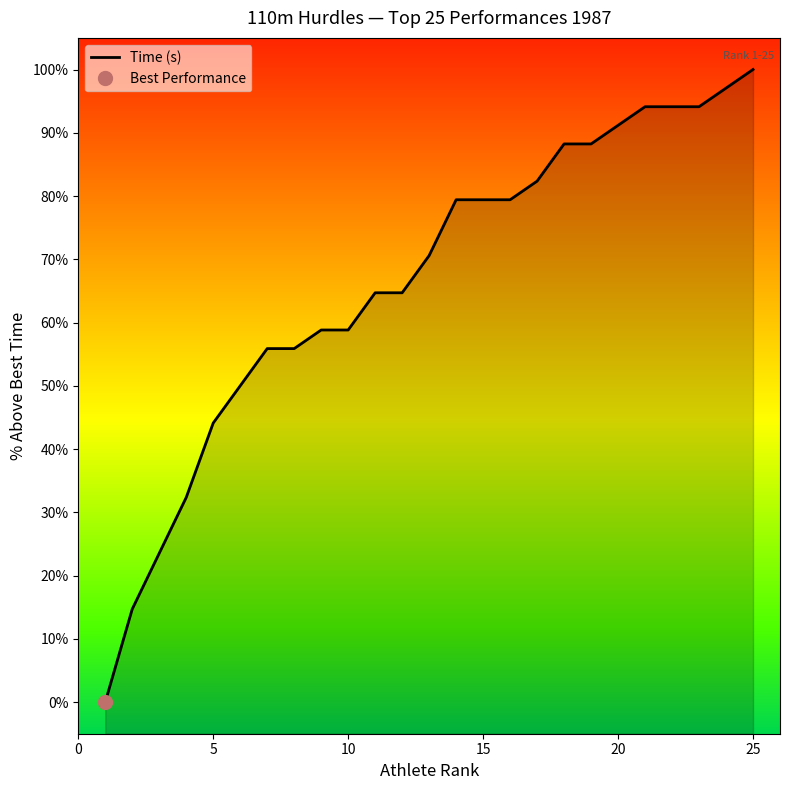

How many lines are shown in the chart?

1